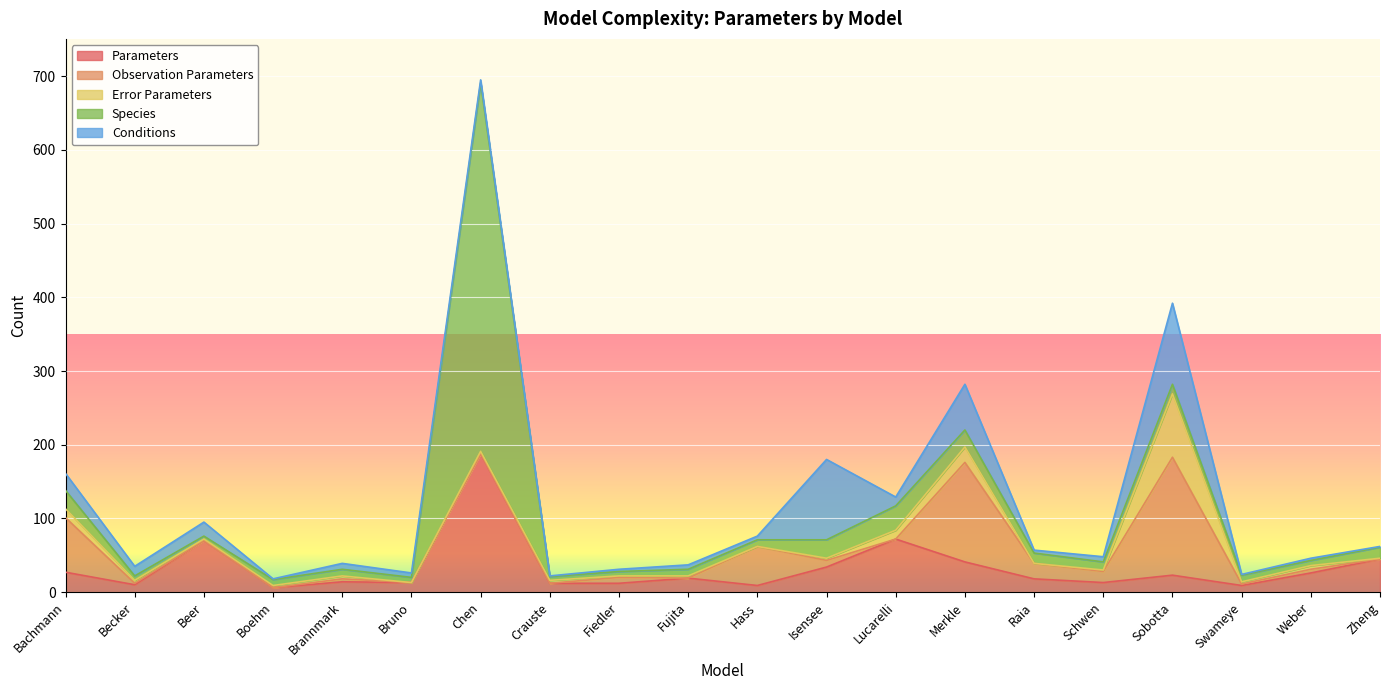

Is it true that Species equals 10 at Weber?

False